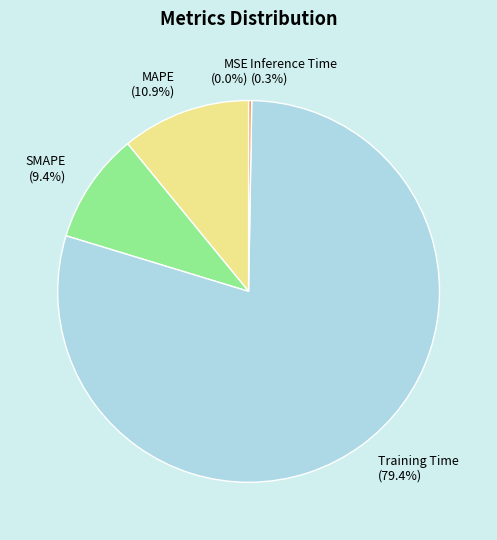

Combined, do SMAPE (9.4%) and Training Time (79.4%) account for over 50%?

Yes